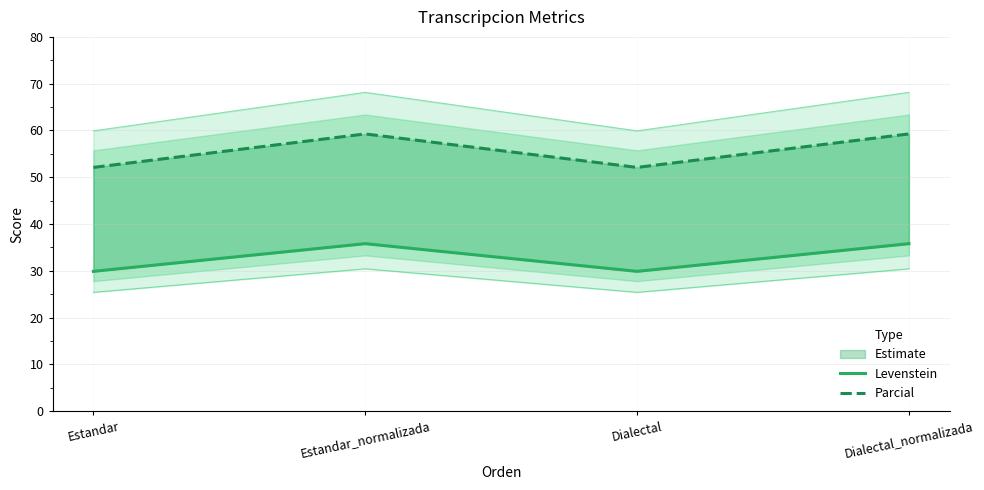

Rank the categories by Levenstein value from highest to lowest.

Estandar_normalizada, Dialectal_normalizada, Estandar, Dialectal